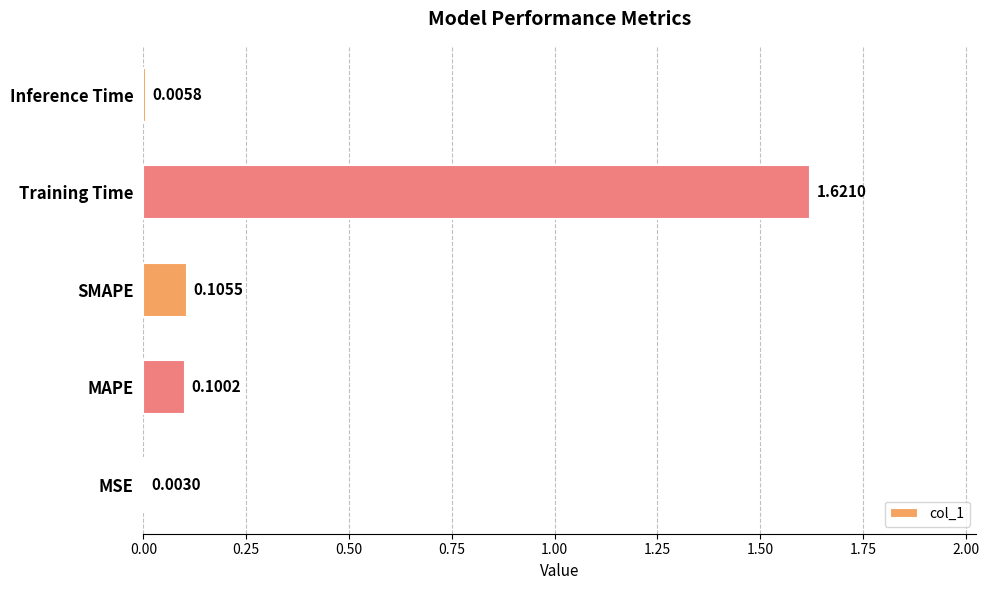

What is the sum of all values?

1.8